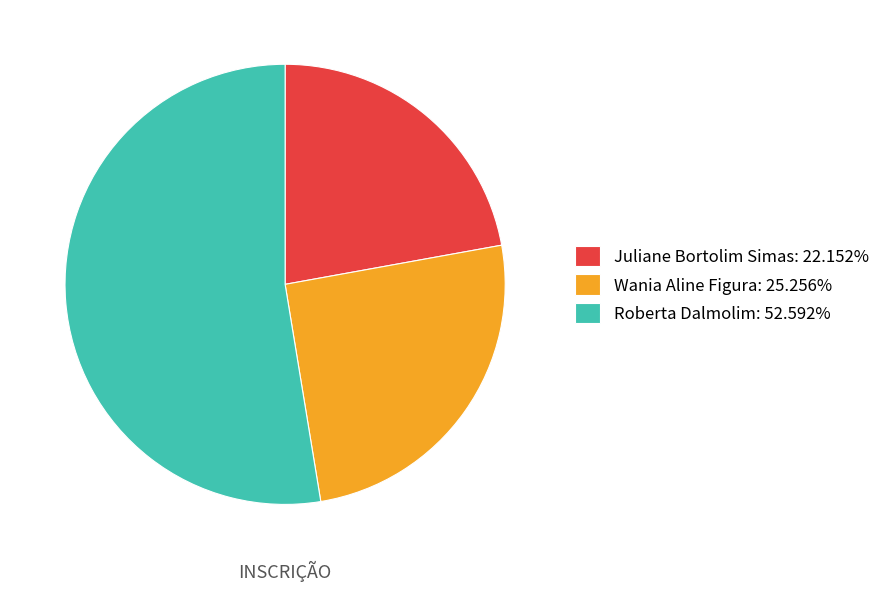

Which has a higher value, Juliane Bortolim Simas or Wania Aline Figura?

Wania Aline Figura